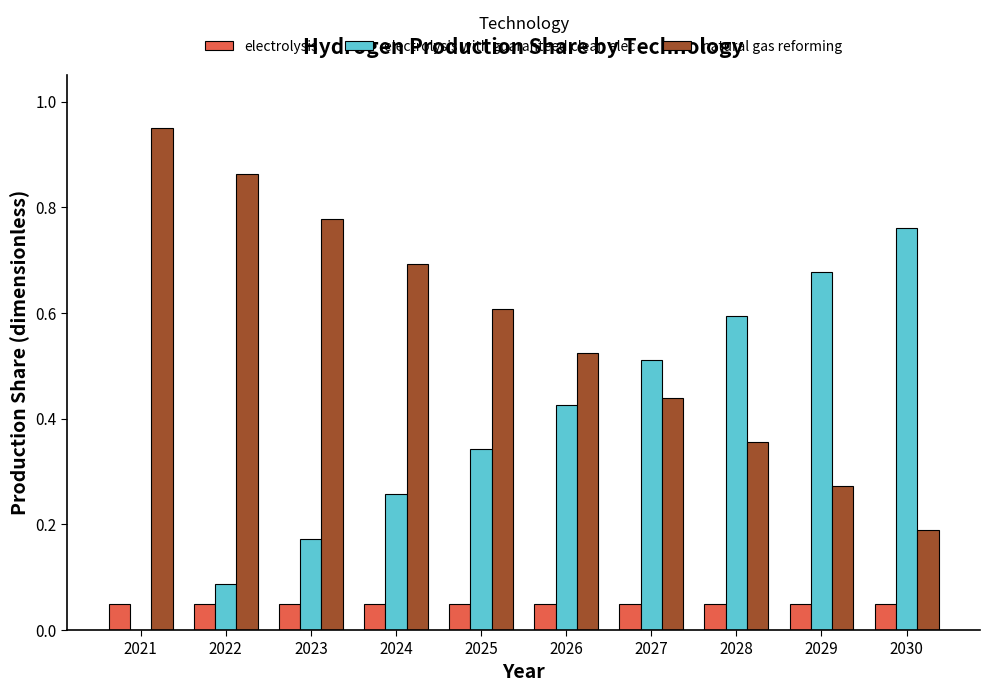

Is the value of electrolysis at 2024 greater than the value of electrolysis with guaranteed clean elec at 2029?

No